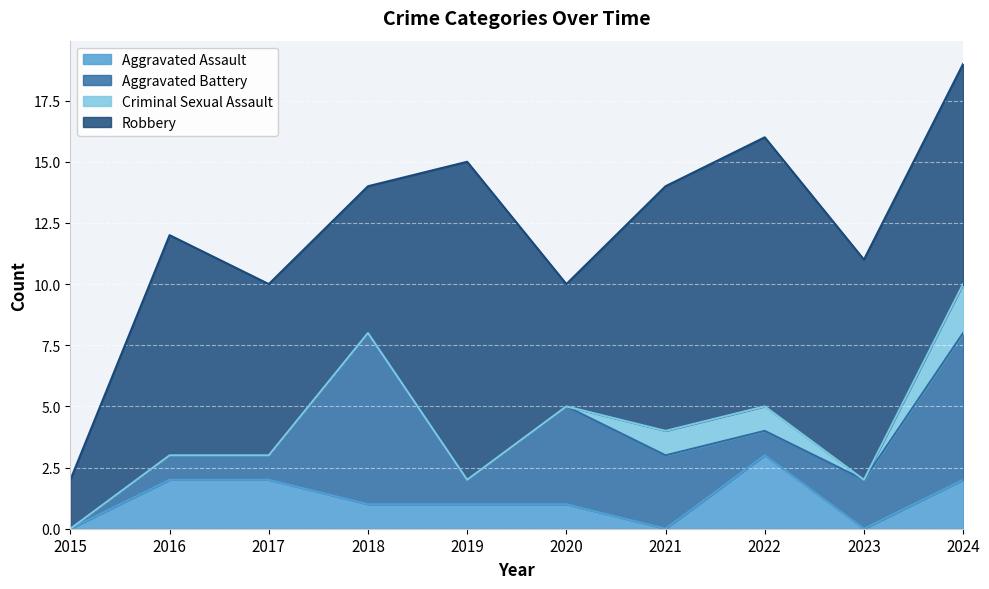

The value of Aggravated Assault at 2022 is 5. True or false?

False